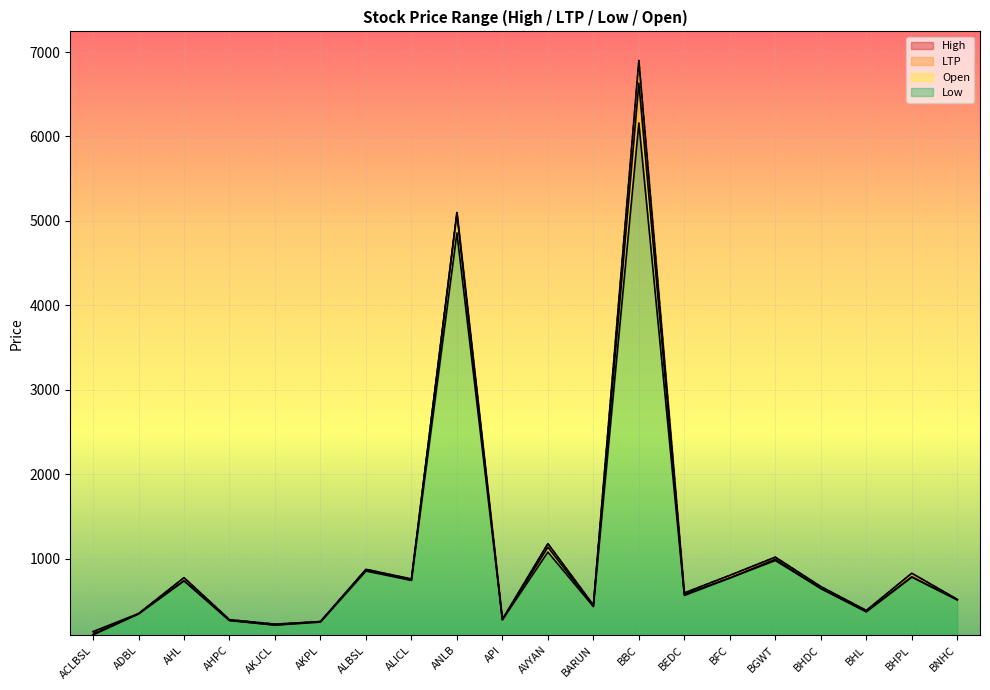

At which category does Open reach its first local valley?

AKJCL